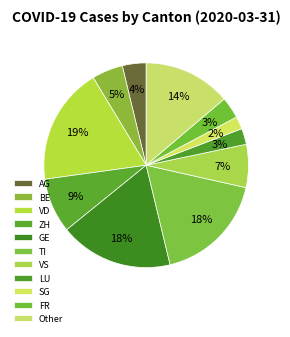

Count the number of slices in the pie.

11